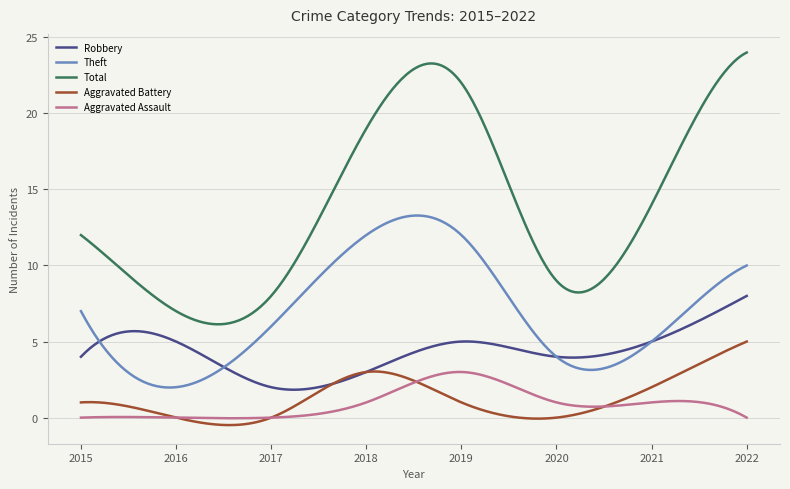

Which series has the widest spread of values?

Total